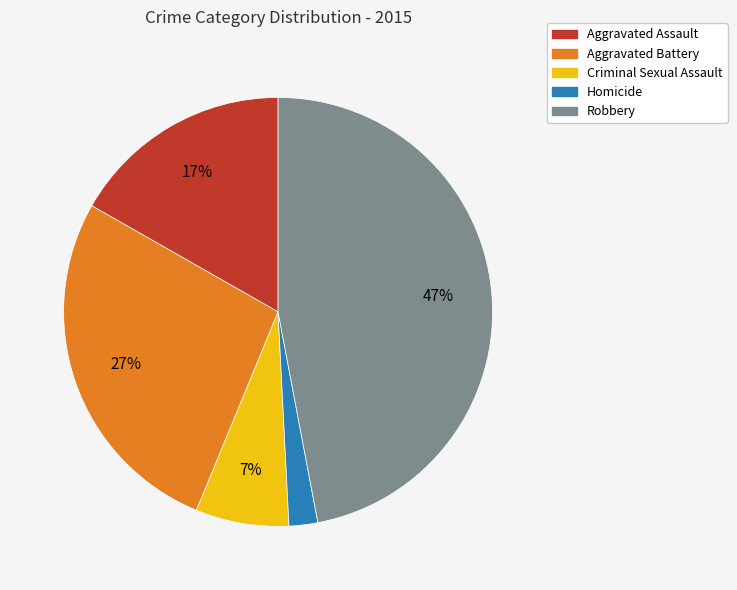

Between Aggravated Assault and Robbery, which is larger?

Robbery